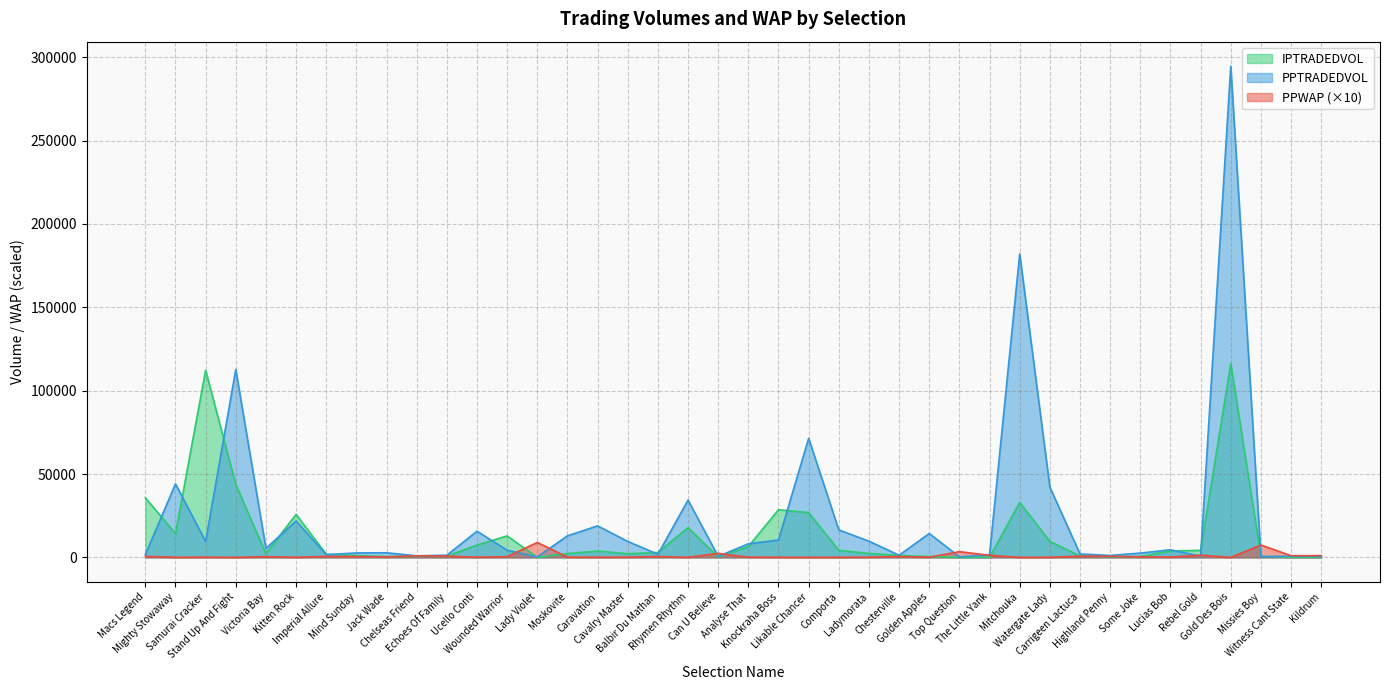

How many intersections are there between PPTRADEDVOL and PPWAP?

11